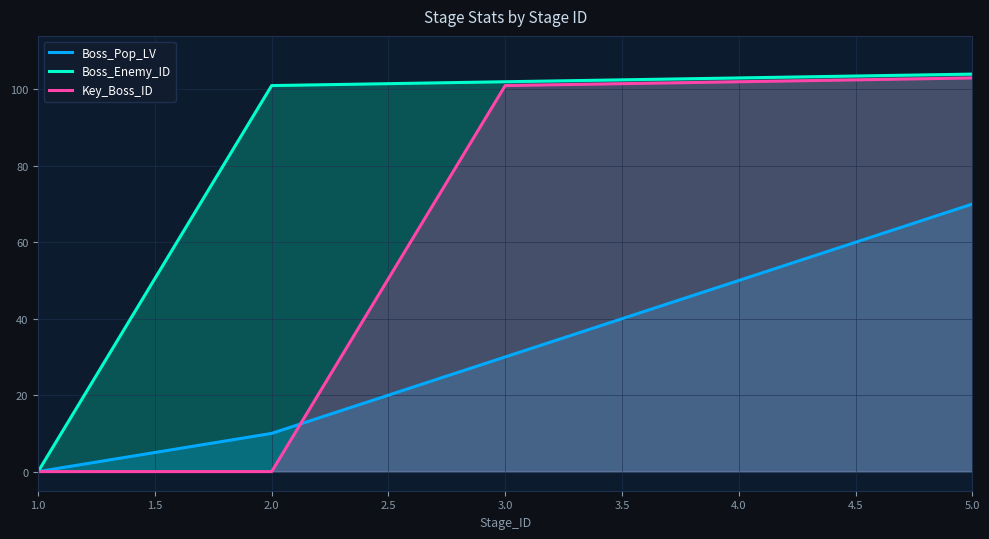

What is the difference between the maximum and minimum values in the Key_Boss_ID series?

103